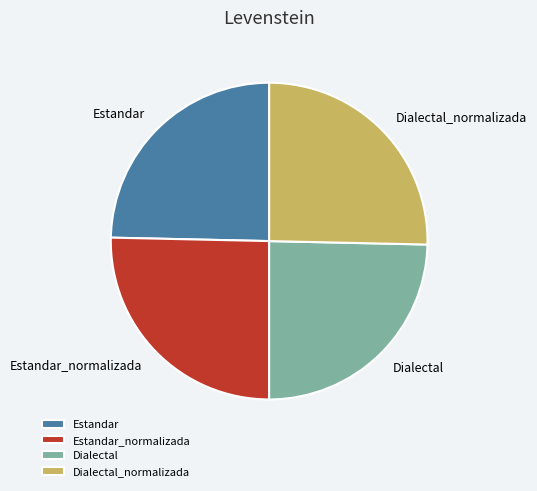

Is Estandar the majority of the pie?

No